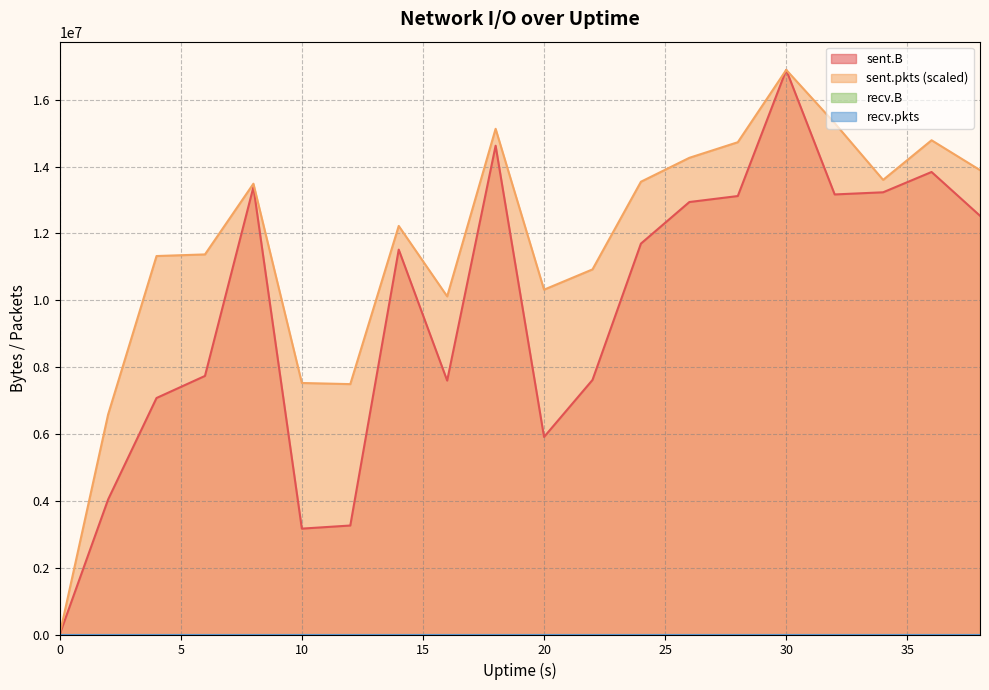

Which series has the largest total across all categories?

sent.pkts